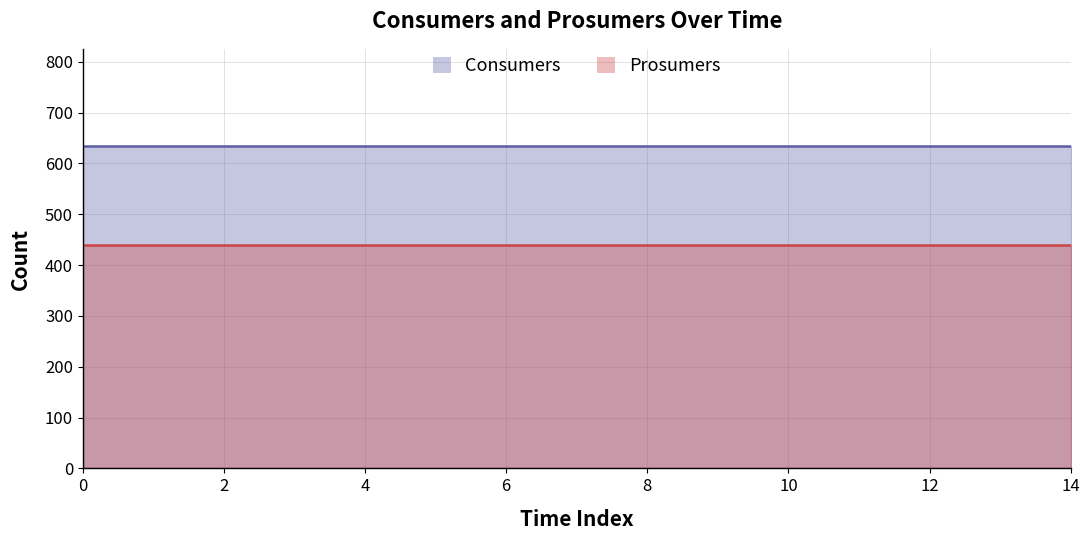

The Prosumers series shows 440 at 4. True or false?

True